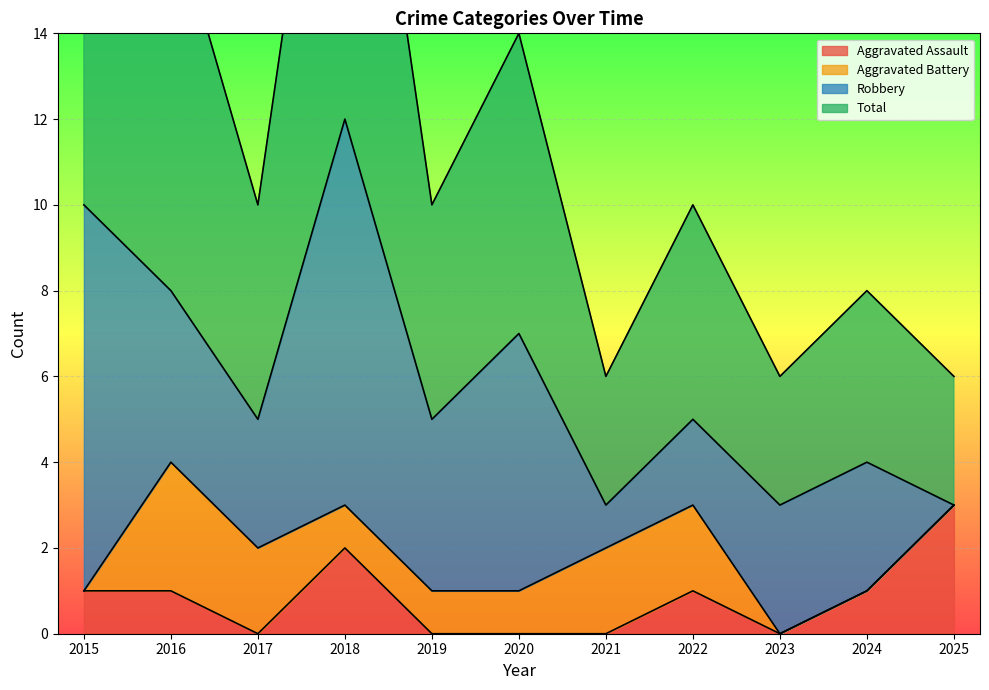

How many interior local peaks does the Aggravated Assault series have?

2